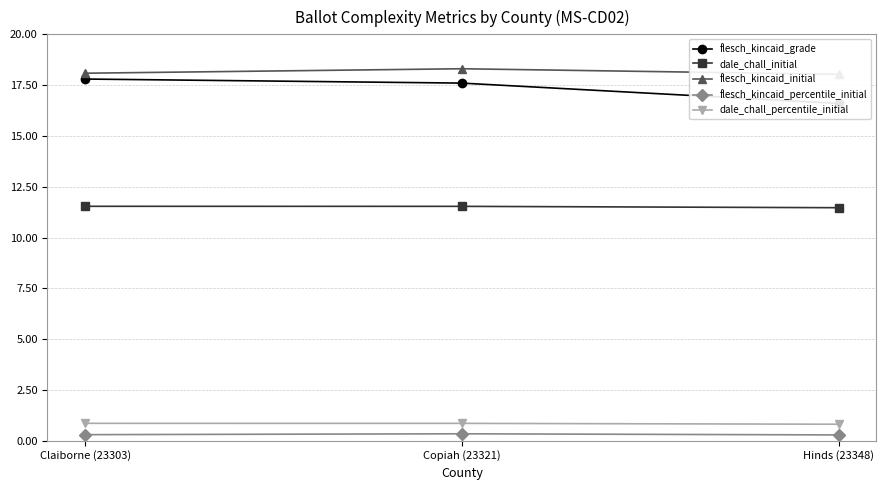

What is the difference between the maximum and second lowest values in the flesch_kincaid_grade series?

0.2